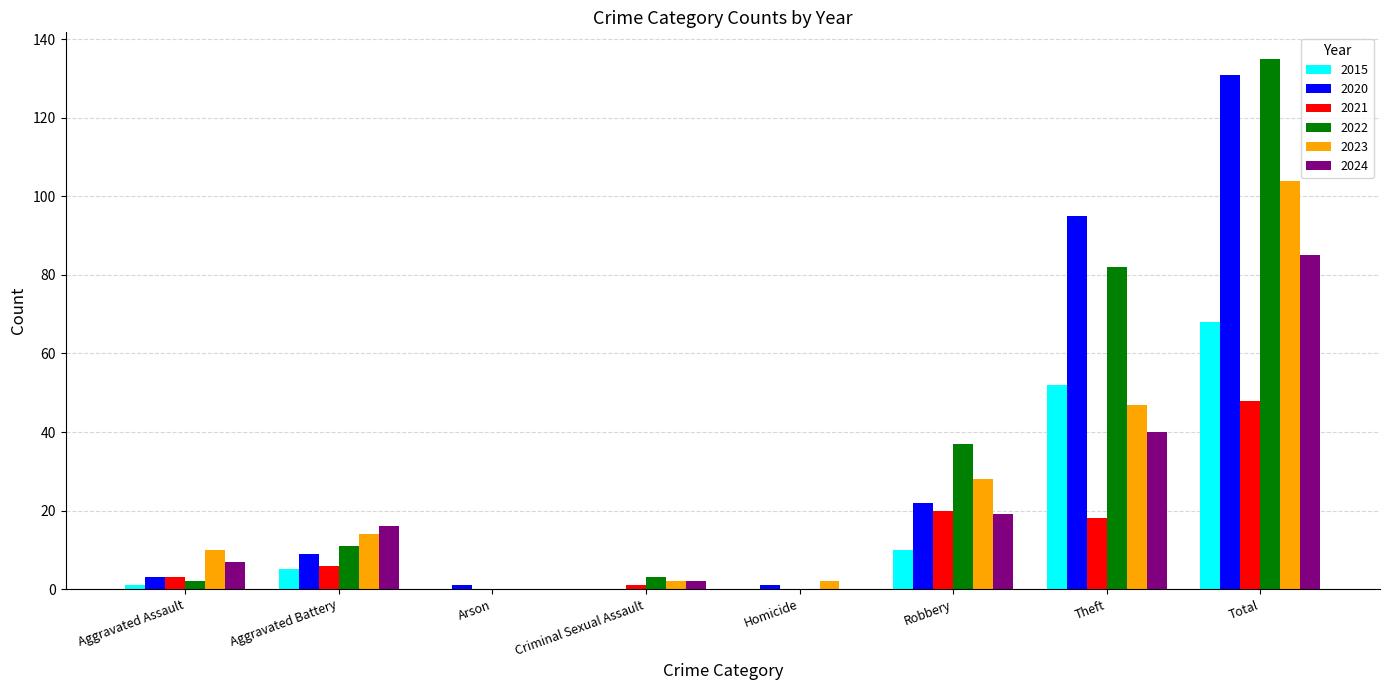

Is the value of 2024 at Aggravated Battery greater than the value of 2020 at Aggravated Battery?

Yes